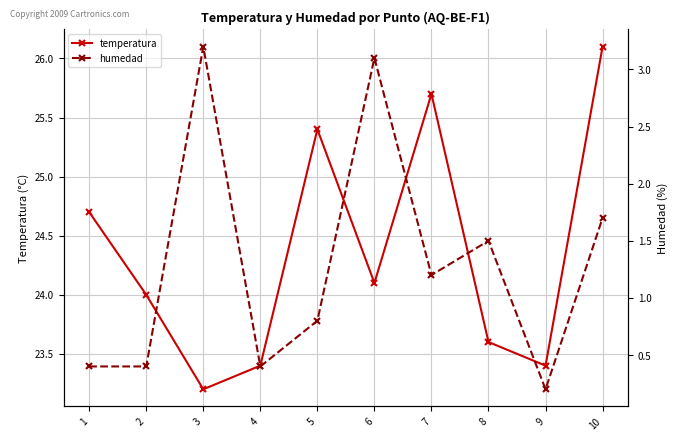

What are all the series names shown in the legend?

temperatura, humedad